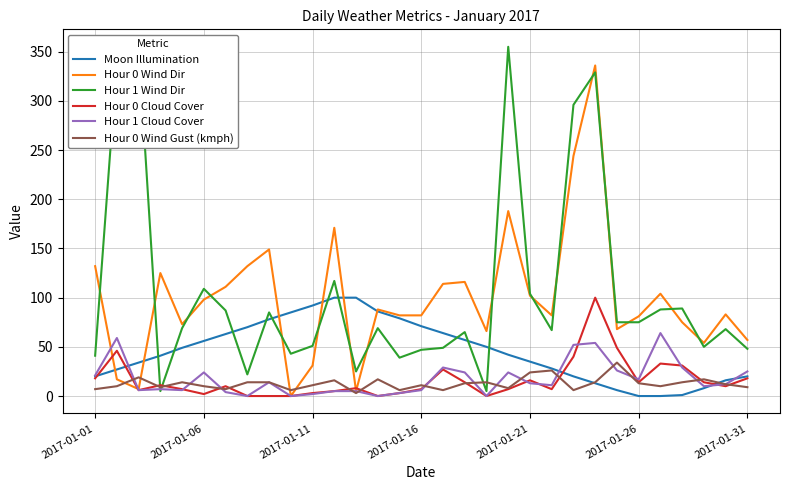

What is the greatest value displayed?

355